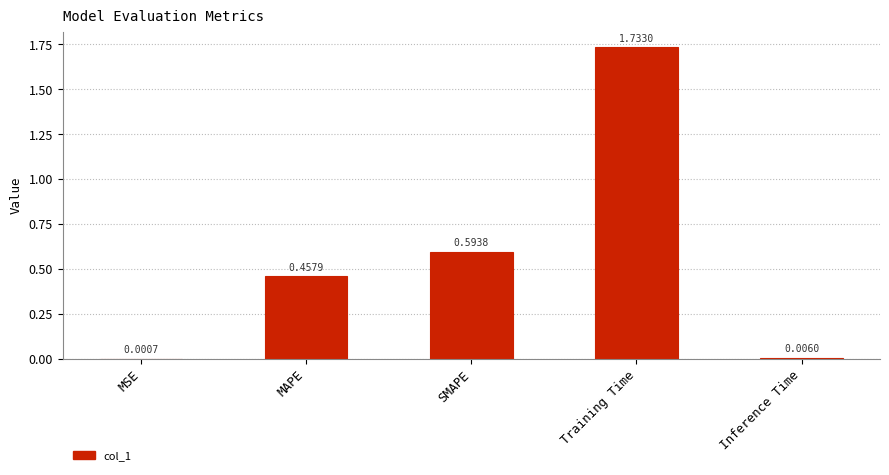

Where is the data nearest to the value 0?

MSE